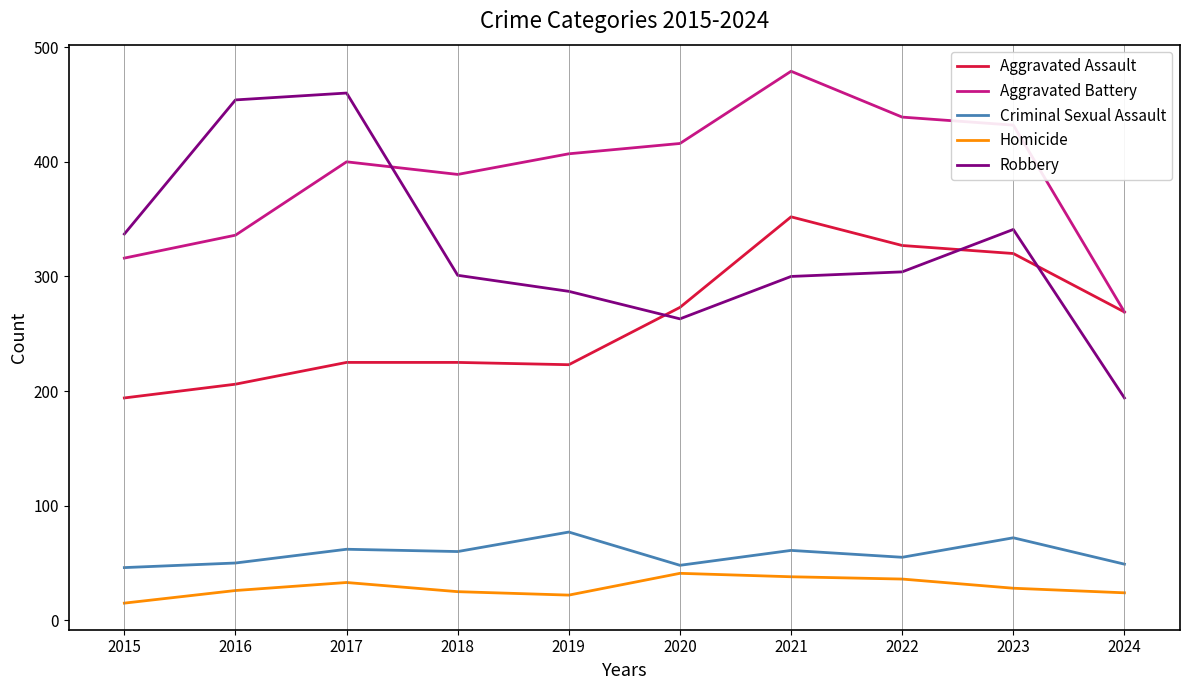

What is the difference between the maximum and second lowest values in the Criminal Sexual Assault series?

29